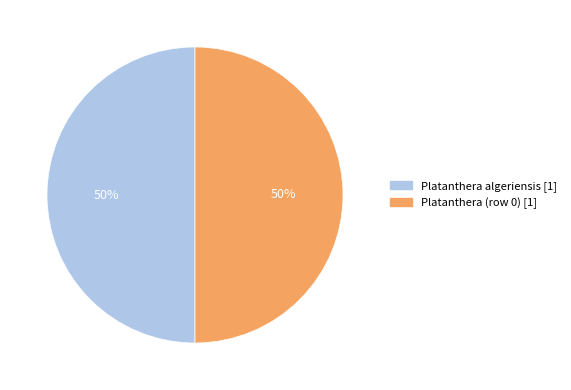

To the nearest percent, what is the average slice percentage?

50%